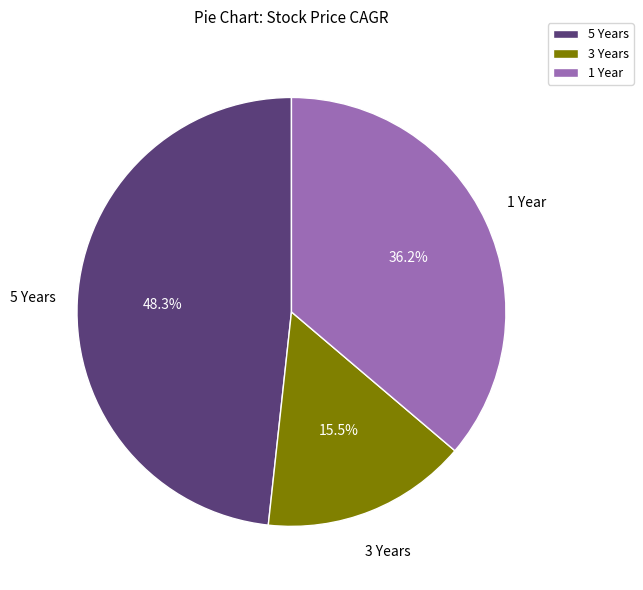

Is the sum of 3 Years and 5 Years greater than half?

Yes